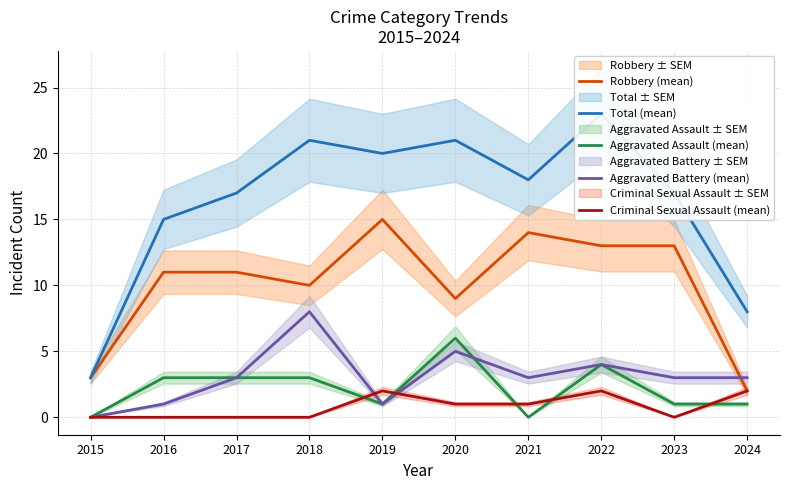

The Aggravated Assault (mean) series shows 0 at 2015. True or false?

True